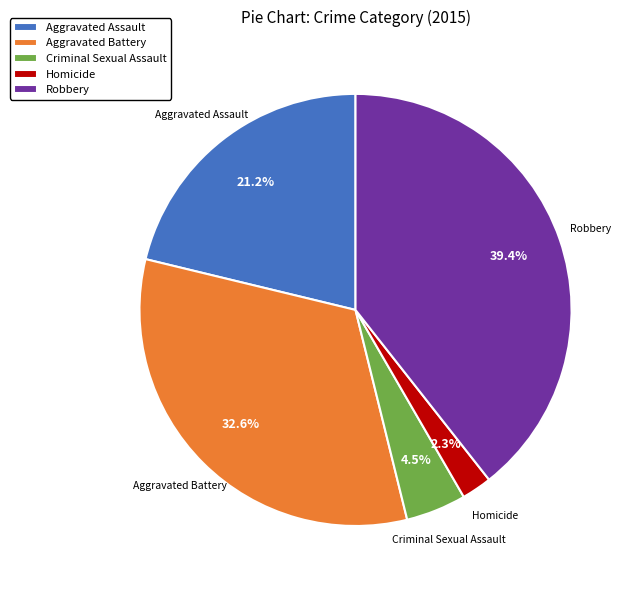

To the nearest percent, what is the average slice percentage?

20%